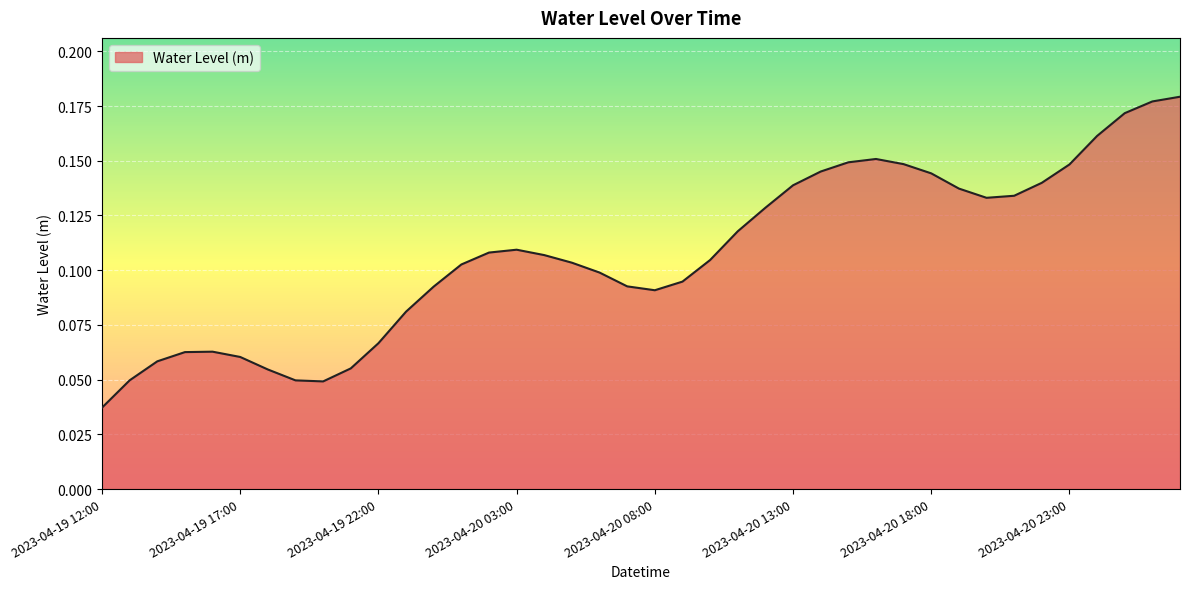

How many lines are shown in the chart?

1